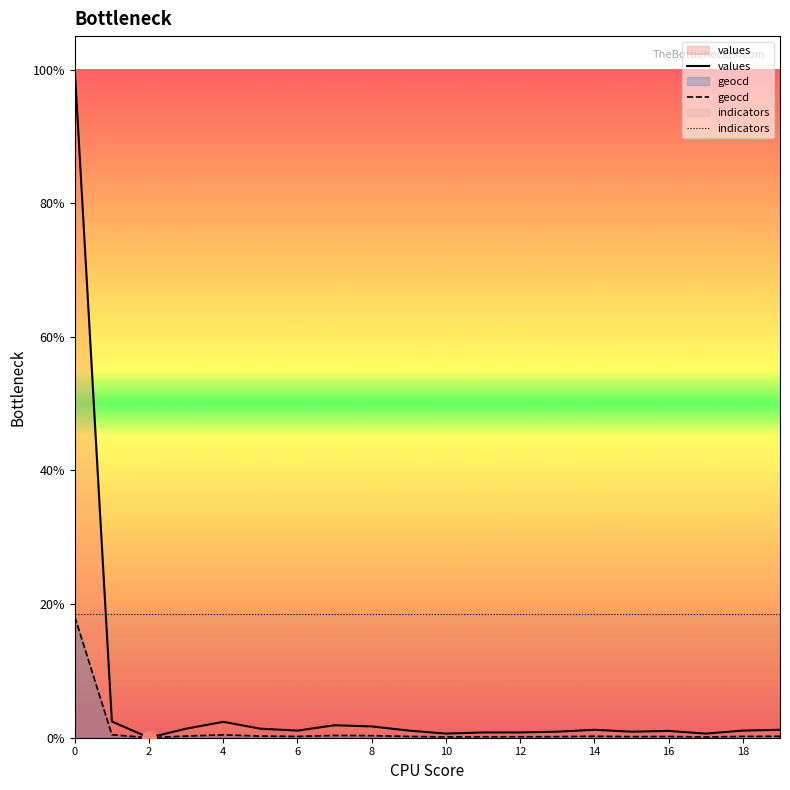

How many lines are shown in the chart?

3